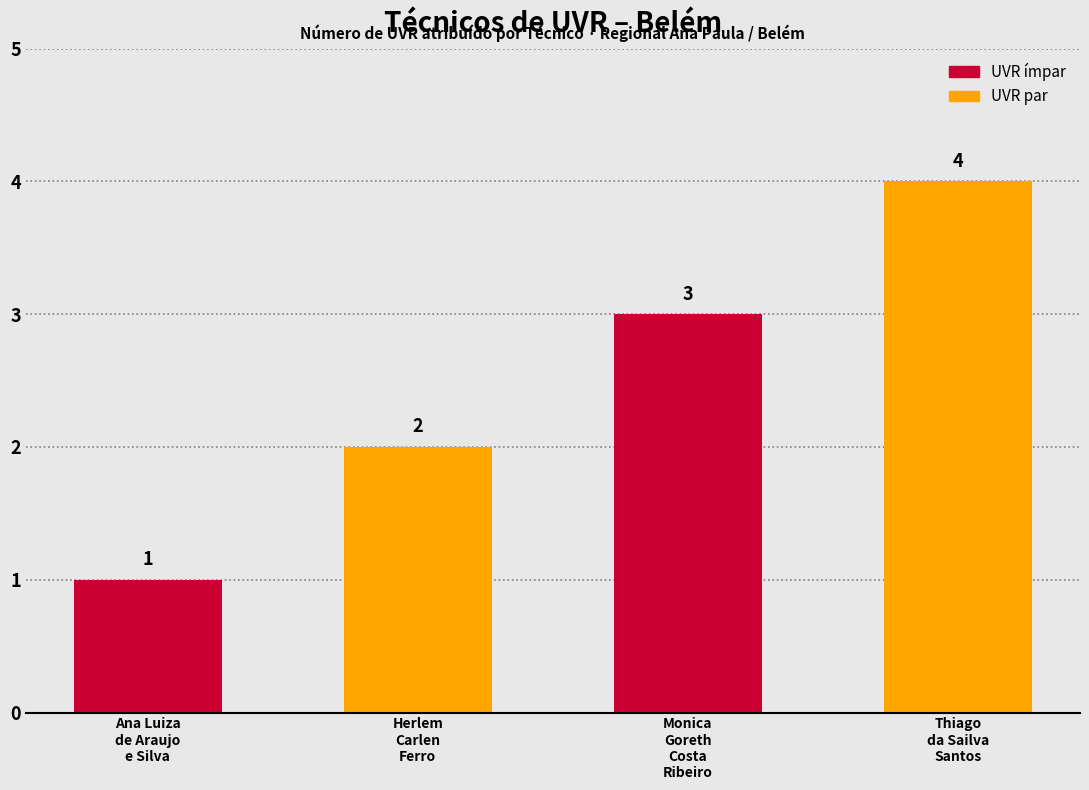

What is the greatest value displayed?

4